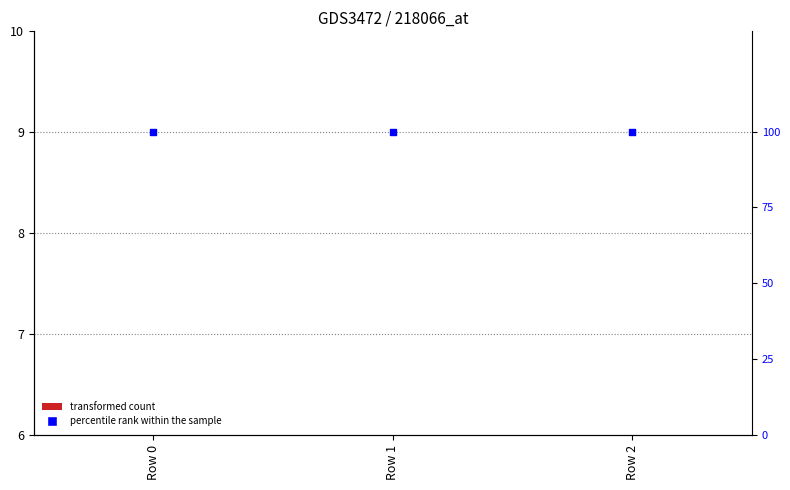

At which category is the sum across all series the highest?

Row 2